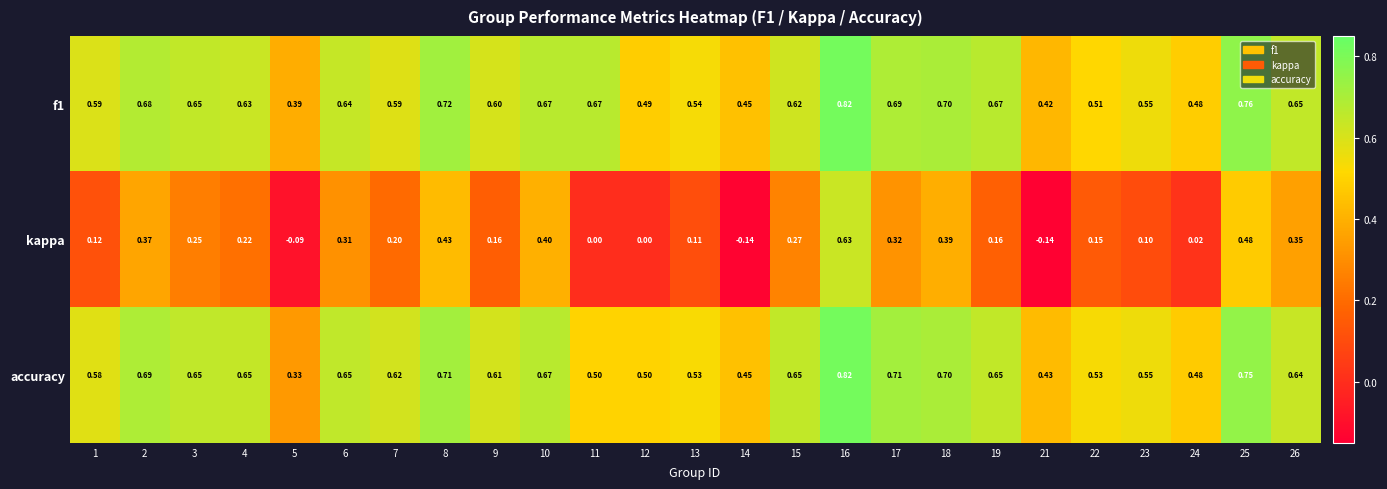

At 22, list the series in order from smallest to largest.

kappa, f1, accuracy